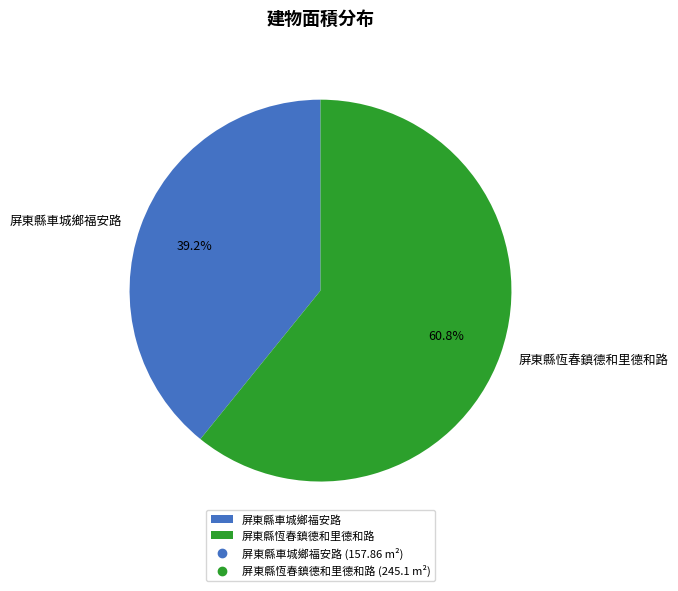

Do 屏東縣恆春鎮德和里德和路 and 屏東縣車城鄉福安路 together represent more than half of the pie?

Yes